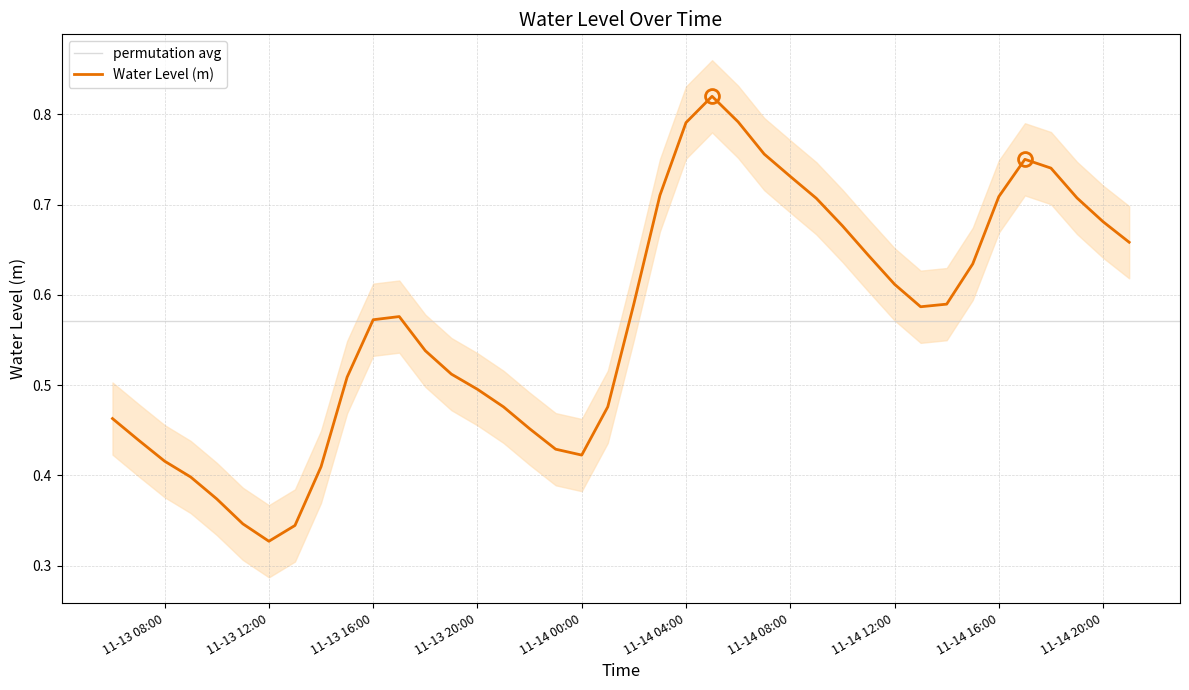

At which label does Water Level (m) reach its minimum?

11-13 12:00